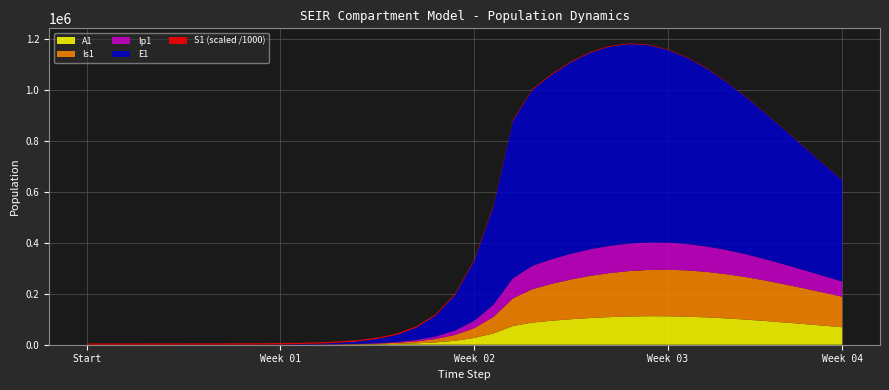

Reading right to left, what are all the values shown in this chart?

S1: 39=1295507.9	38=1367979.2	37=1450479.5	36=1544104.1	35=1649934.4	34=1768978.2	33=1902092.1	32=2049887.9	31=2212629.6	30=2390128.1	29=2581649.7	28=2785852.0	27=3000760.4	26=3223789.0	25=3451785.9	24=3681033.9	23=3907027.9	22=4164562.3	21=4531672.0	20=4766416.9	19=4910702.0	18=4997291.1	17=5048522.1	16=5078580.9	15=5096131.3	14=5106349.2	13=5112288.3	12=5115737.1	11=5117738.6	10=5118899.8	9=5119573.4	8=5119964.0	7=5120190.6	6=5120322.0	5=5120398.2	4=5120442.4	3=5120468.1	2=5120483.3	1=5120492.7	0=5120500.0
E1: 39=398585.4	38=440727.6	37=484606.3	36=529507.7	35=574508.7	34=618478.7	33=660103.9	32=697936.0	31=730469.7	30=756244.3	29=773964.7	28=782627.6	27=781641.3	26=770931.8	25=751053.7	24=723382.2	23=690616.0	22=617416.3	21=385209.6	20=233393.7	19=138900.5	18=81783.6	17=47849.9	16=27892.4	15=16223.7	14=9424.7	13=5471.0	12=3174.6	11=1841.6	10=1068.2	9=619.5	8=359.3	7=208.4	6=120.8	5=70.1	4=40.6	3=23.4	2=13.2	1=6.4	0=0.0
Ip1: 39=59575.7	38=65574.3	37=71736.1	36=77941.1	35=84041.3	34=89862.9	33=95212.2	32=99885.3	31=103681.1	30=106416.7	29=107944.8	28=108170.4	27=107065.4	26=104681.9	25=101162.9	24=96740.5	23=91650.1	22=78935.5	21=48328.1	20=28948.5	19=17111.3	18=10034.7	17=5857.3	16=3409.7	15=1981.7	14=1150.7	13=667.8	12=387.4	11=224.7	10=130.3	9=75.6	8=43.8	7=25.4	6=14.7	5=8.5	4=4.9	3=2.7	2=1.4	1=0.5	0=0.0
Is1: 39=119940.9	38=130200.3	37=140312.9	36=150012.0	35=159000.1	34=166962.0	33=173582.3	32=178567.0	31=181666.7	30=182698.1	29=181561.4	28=178247.3	27=172829.0	26=165426.6	25=156127.9	24=144827.9	23=130952.9	22=108606.4	21=65037.9	20=38443.9	19=22546.3	18=13161.3	17=7661.7	16=4453.1	15=2585.8	14=1500.7	13=870.7	12=505.2	11=293.1	10=170.1	9=98.8	8=57.5	7=33.6	6=19.8	5=11.9	4=7.5	3=5.1	2=4.1	1=4.1	0=5.0
A1: 39=68677.6	38=74957.6	37=81259.7	36=87436.7	35=93318.1	34=98715.8	33=103432.5	32=107273.9	31=110062.3	30=111651.8	29=111941.1	28=110884.4	27=108494.6	26=104837.1	25=100006.8	24=94071.2	23=86935.8	22=73414.8	21=44439.2	20=26439.5	19=15566.2	18=9107.3	17=5308.8	16=3087.9	15=1793.8	14=1041.3	13=604.2	12=350.5	11=203.2	10=117.8	9=68.3	8=39.5	7=22.8	6=13.1	5=7.4	4=4.1	3=2.1	2=1.0	1=0.3	0=0.0